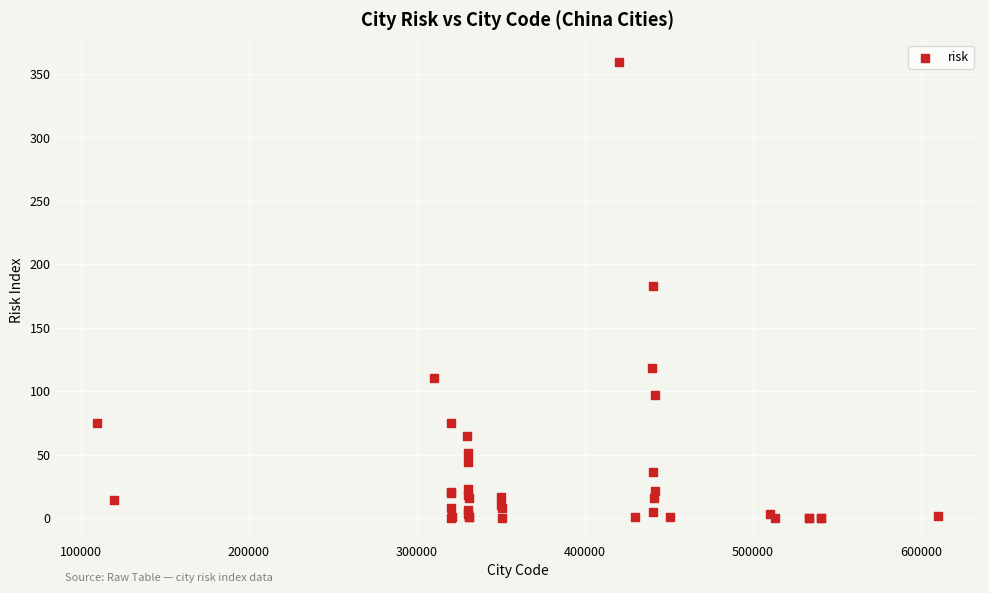

What Y value in the scatter plot is closest to 179?

183.1